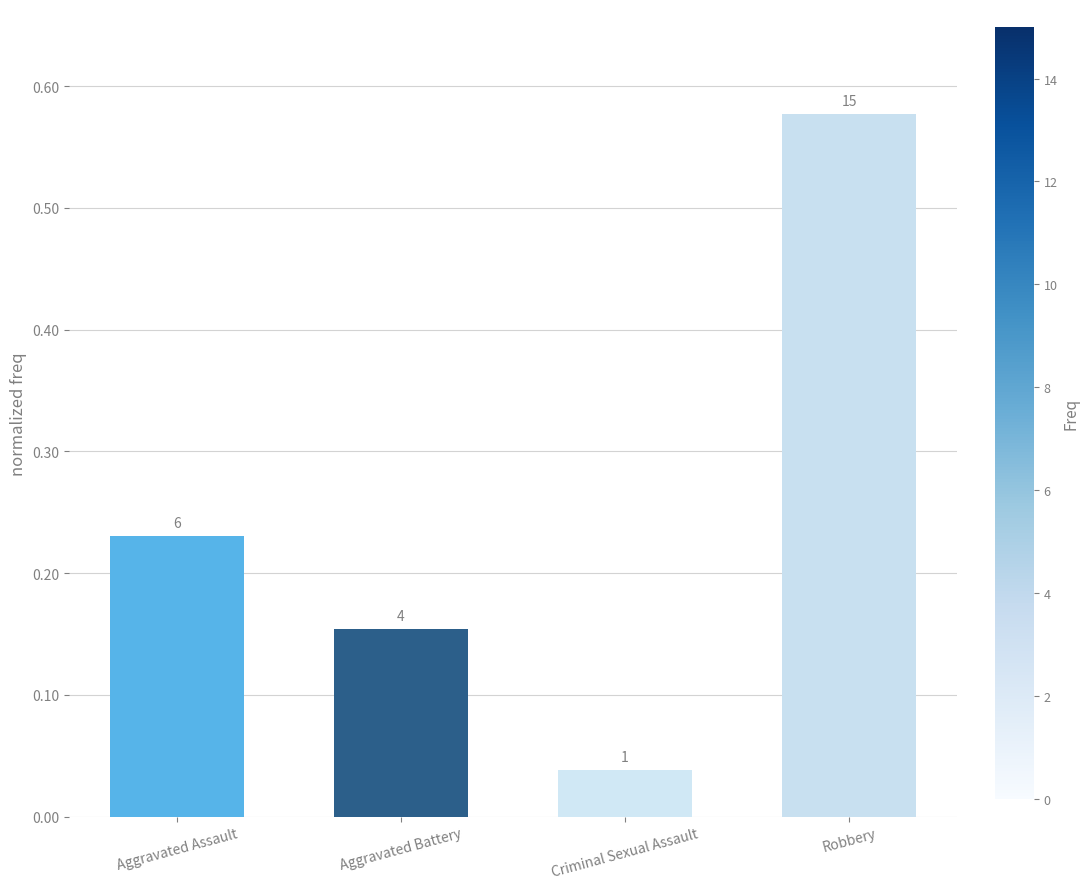

What is the change in value from Criminal Sexual Assault to Robbery?

+0.5